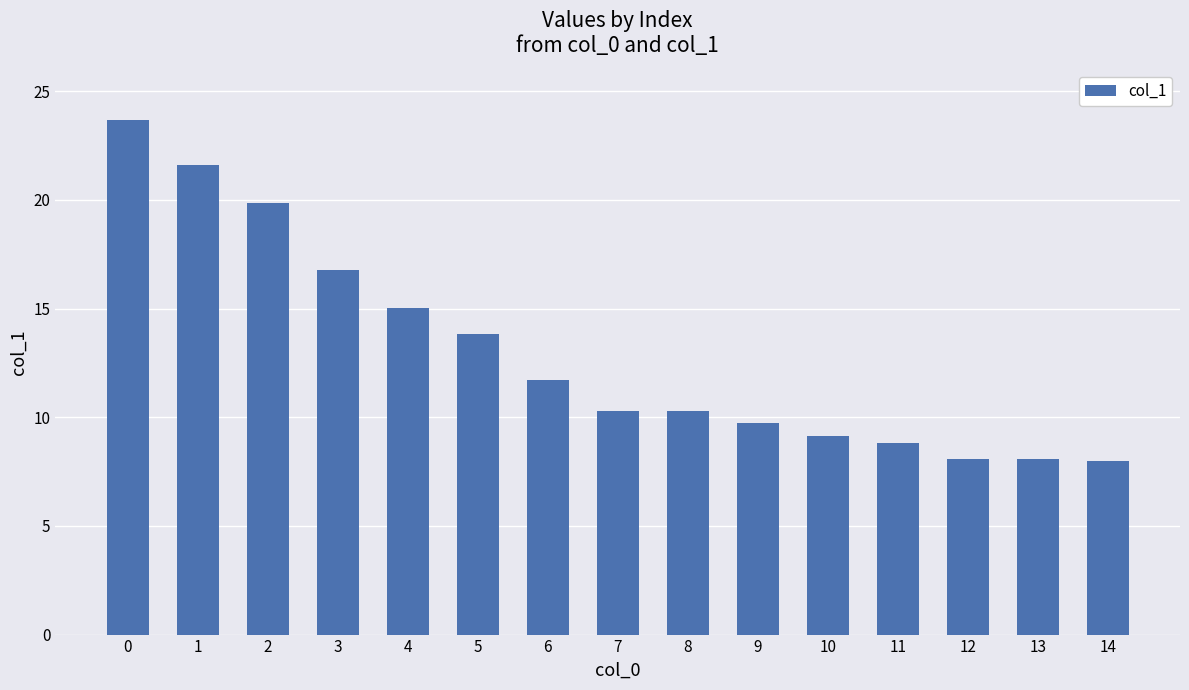

Where is the data nearest to the value 15?

4